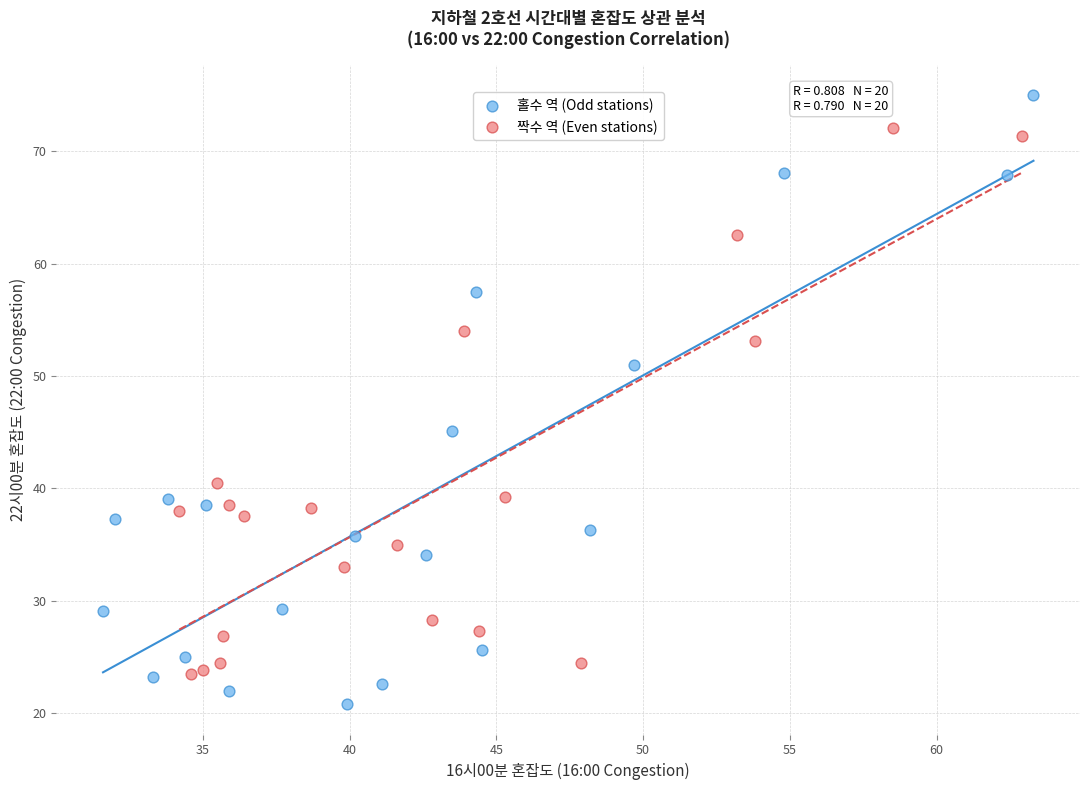

Which series reaches the maximum Y coordinate?

홀수 역 (Odd stations)